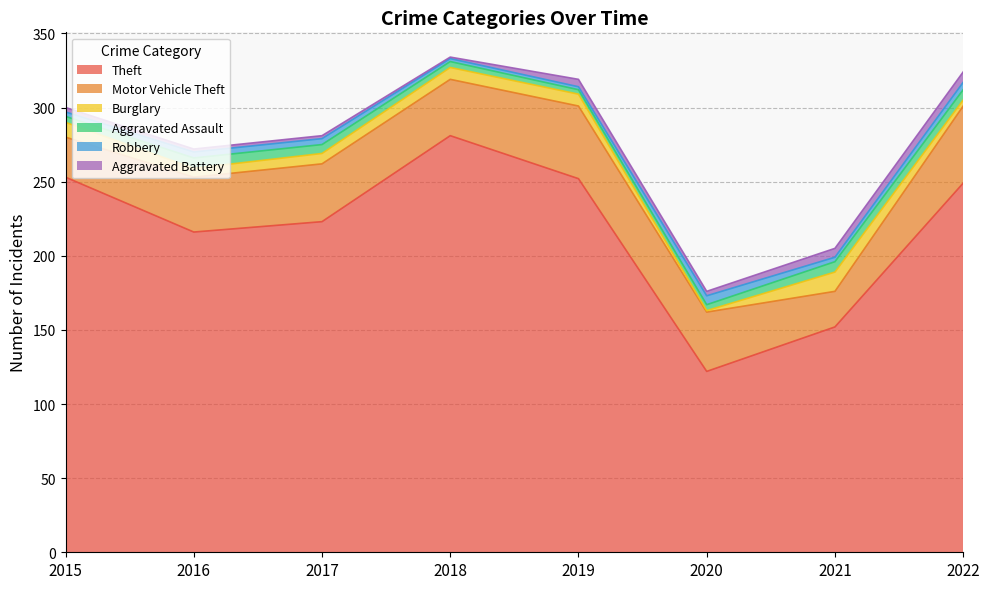

Which series has the largest total across all categories?

Theft